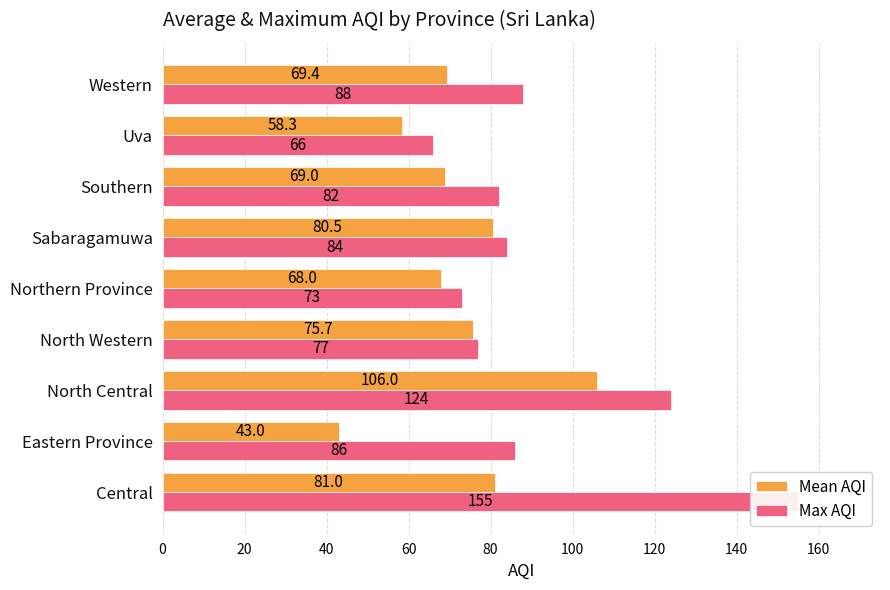

How many groups of bars are there?

9